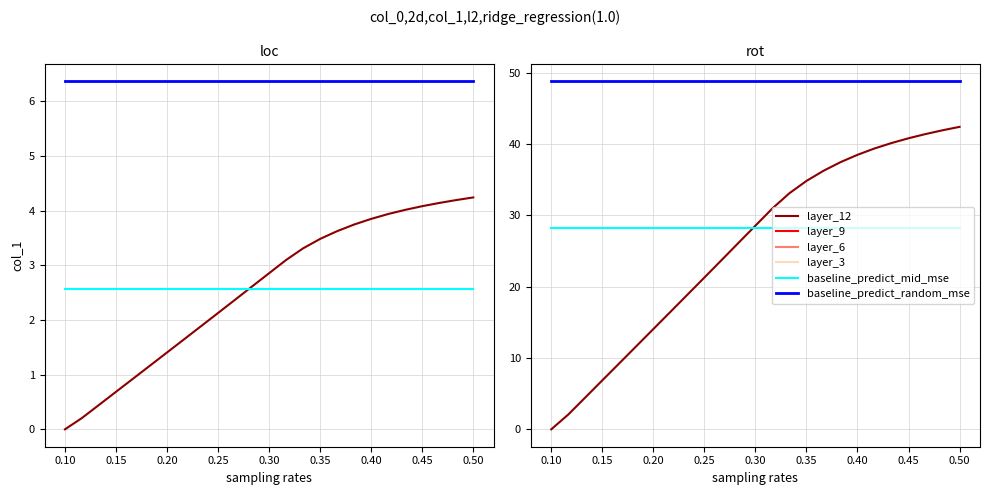

How many intersections are there between col_1 and baseline_predict_mid_mse?

1